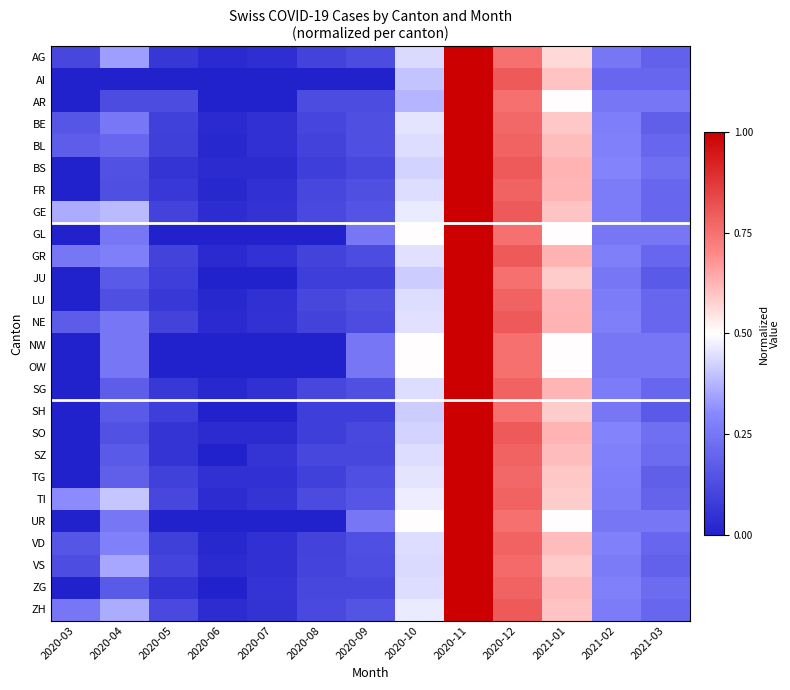

Reading left to right, what are all the values shown in this chart?

AG: 2020-03=0.1	2020-04=0.3	2020-05=0.1	2020-06=0.0	2020-07=0.0	2020-08=0.1	2020-09=0.1	2020-10=0.4	2020-11=1.0	2020-12=0.8	2021-01=0.6	2021-02=0.2	2021-03=0.2
AI: 2020-03=0.0	2020-04=0.0	2020-05=0.0	2020-06=0.0	2020-07=0.0	2020-08=0.0	2020-09=0.0	2020-10=0.4	2020-11=1.0	2020-12=0.8	2021-01=0.6	2021-02=0.2	2021-03=0.2
AR: 2020-03=0.0	2020-04=0.1	2020-05=0.1	2020-06=0.0	2020-07=0.0	2020-08=0.1	2020-09=0.1	2020-10=0.4	2020-11=1.0	2020-12=0.8	2021-01=0.5	2021-02=0.2	2021-03=0.2
BE: 2020-03=0.2	2020-04=0.3	2020-05=0.1	2020-06=0.0	2020-07=0.0	2020-08=0.1	2020-09=0.1	2020-10=0.5	2020-11=1.0	2020-12=0.8	2021-01=0.6	2021-02=0.3	2021-03=0.2
BL: 2020-03=0.2	2020-04=0.2	2020-05=0.1	2020-06=0.0	2020-07=0.0	2020-08=0.1	2020-09=0.1	2020-10=0.4	2020-11=1.0	2020-12=0.8	2021-01=0.6	2021-02=0.3	2021-03=0.2
BS: 2020-03=0.0	2020-04=0.1	2020-05=0.1	2020-06=0.0	2020-07=0.0	2020-08=0.1	2020-09=0.1	2020-10=0.4	2020-11=1.0	2020-12=0.8	2021-01=0.6	2021-02=0.3	2021-03=0.2
FR: 2020-03=0.0	2020-04=0.1	2020-05=0.1	2020-06=0.0	2020-07=0.0	2020-08=0.1	2020-09=0.1	2020-10=0.4	2020-11=1.0	2020-12=0.8	2021-01=0.6	2021-02=0.3	2021-03=0.2
GE: 2020-03=0.4	2020-04=0.4	2020-05=0.1	2020-06=0.0	2020-07=0.1	2020-08=0.1	2020-09=0.1	2020-10=0.5	2020-11=1.0	2020-12=0.8	2021-01=0.6	2021-02=0.3	2021-03=0.2
GL: 2020-03=0.0	2020-04=0.2	2020-05=0.0	2020-06=0.0	2020-07=0.0	2020-08=0.0	2020-09=0.2	2020-10=0.5	2020-11=1.0	2020-12=0.8	2021-01=0.5	2021-02=0.2	2021-03=0.2
GR: 2020-03=0.2	2020-04=0.3	2020-05=0.1	2020-06=0.0	2020-07=0.1	2020-08=0.1	2020-09=0.1	2020-10=0.5	2020-11=1.0	2020-12=0.8	2021-01=0.6	2021-02=0.3	2021-03=0.2
JU: 2020-03=0.0	2020-04=0.2	2020-05=0.1	2020-06=0.0	2020-07=0.0	2020-08=0.1	2020-09=0.1	2020-10=0.4	2020-11=1.0	2020-12=0.8	2021-01=0.6	2021-02=0.2	2021-03=0.2
LU: 2020-03=0.0	2020-04=0.1	2020-05=0.1	2020-06=0.0	2020-07=0.0	2020-08=0.1	2020-09=0.1	2020-10=0.4	2020-11=1.0	2020-12=0.8	2021-01=0.6	2021-02=0.3	2021-03=0.2
NE: 2020-03=0.2	2020-04=0.2	2020-05=0.1	2020-06=0.0	2020-07=0.1	2020-08=0.1	2020-09=0.1	2020-10=0.5	2020-11=1.0	2020-12=0.8	2021-01=0.6	2021-02=0.3	2021-03=0.2
NW: 2020-03=0.0	2020-04=0.2	2020-05=0.0	2020-06=0.0	2020-07=0.0	2020-08=0.0	2020-09=0.2	2020-10=0.5	2020-11=1.0	2020-12=0.8	2021-01=0.5	2021-02=0.2	2021-03=0.2
OW: 2020-03=0.0	2020-04=0.2	2020-05=0.0	2020-06=0.0	2020-07=0.0	2020-08=0.0	2020-09=0.2	2020-10=0.5	2020-11=1.0	2020-12=0.8	2021-01=0.5	2021-02=0.2	2021-03=0.2
SG: 2020-03=0.0	2020-04=0.2	2020-05=0.1	2020-06=0.0	2020-07=0.0	2020-08=0.1	2020-09=0.1	2020-10=0.4	2020-11=1.0	2020-12=0.8	2021-01=0.6	2021-02=0.3	2021-03=0.2
SH: 2020-03=0.0	2020-04=0.2	2020-05=0.1	2020-06=0.0	2020-07=0.0	2020-08=0.1	2020-09=0.1	2020-10=0.4	2020-11=1.0	2020-12=0.8	2021-01=0.6	2021-02=0.2	2021-03=0.2
SO: 2020-03=0.0	2020-04=0.1	2020-05=0.1	2020-06=0.0	2020-07=0.0	2020-08=0.1	2020-09=0.1	2020-10=0.4	2020-11=1.0	2020-12=0.8	2021-01=0.6	2021-02=0.3	2021-03=0.2
SZ: 2020-03=0.0	2020-04=0.2	2020-05=0.1	2020-06=0.0	2020-07=0.1	2020-08=0.1	2020-09=0.1	2020-10=0.4	2020-11=1.0	2020-12=0.8	2021-01=0.6	2021-02=0.3	2021-03=0.2
TG: 2020-03=0.0	2020-04=0.2	2020-05=0.1	2020-06=0.0	2020-07=0.0	2020-08=0.1	2020-09=0.1	2020-10=0.5	2020-11=1.0	2020-12=0.8	2021-01=0.6	2021-02=0.3	2021-03=0.2
TI: 2020-03=0.3	2020-04=0.4	2020-05=0.1	2020-06=0.0	2020-07=0.1	2020-08=0.1	2020-09=0.2	2020-10=0.5	2020-11=1.0	2020-12=0.8	2021-01=0.6	2021-02=0.3	2021-03=0.2
UR: 2020-03=0.0	2020-04=0.2	2020-05=0.0	2020-06=0.0	2020-07=0.0	2020-08=0.0	2020-09=0.2	2020-10=0.5	2020-11=1.0	2020-12=0.8	2021-01=0.5	2021-02=0.2	2021-03=0.2
VD: 2020-03=0.2	2020-04=0.3	2020-05=0.1	2020-06=0.0	2020-07=0.0	2020-08=0.1	2020-09=0.1	2020-10=0.4	2020-11=1.0	2020-12=0.8	2021-01=0.6	2021-02=0.3	2021-03=0.2
VS: 2020-03=0.1	2020-04=0.4	2020-05=0.1	2020-06=0.0	2020-07=0.0	2020-08=0.1	2020-09=0.1	2020-10=0.4	2020-11=1.0	2020-12=0.8	2021-01=0.6	2021-02=0.3	2021-03=0.2
ZG: 2020-03=0.0	2020-04=0.2	2020-05=0.1	2020-06=0.0	2020-07=0.1	2020-08=0.1	2020-09=0.1	2020-10=0.4	2020-11=1.0	2020-12=0.8	2021-01=0.6	2021-02=0.3	2021-03=0.2
ZH: 2020-03=0.3	2020-04=0.4	2020-05=0.1	2020-06=0.0	2020-07=0.1	2020-08=0.1	2020-09=0.1	2020-10=0.5	2020-11=1.0	2020-12=0.8	2021-01=0.6	2021-02=0.3	2021-03=0.2